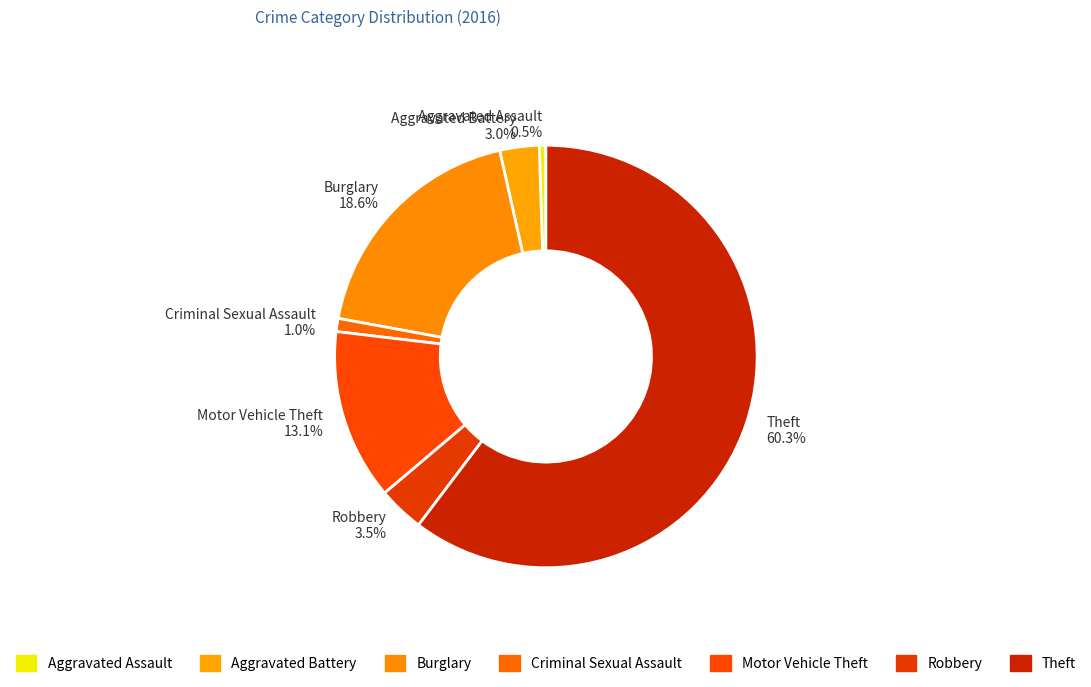

Count the number of slices in the pie.

7